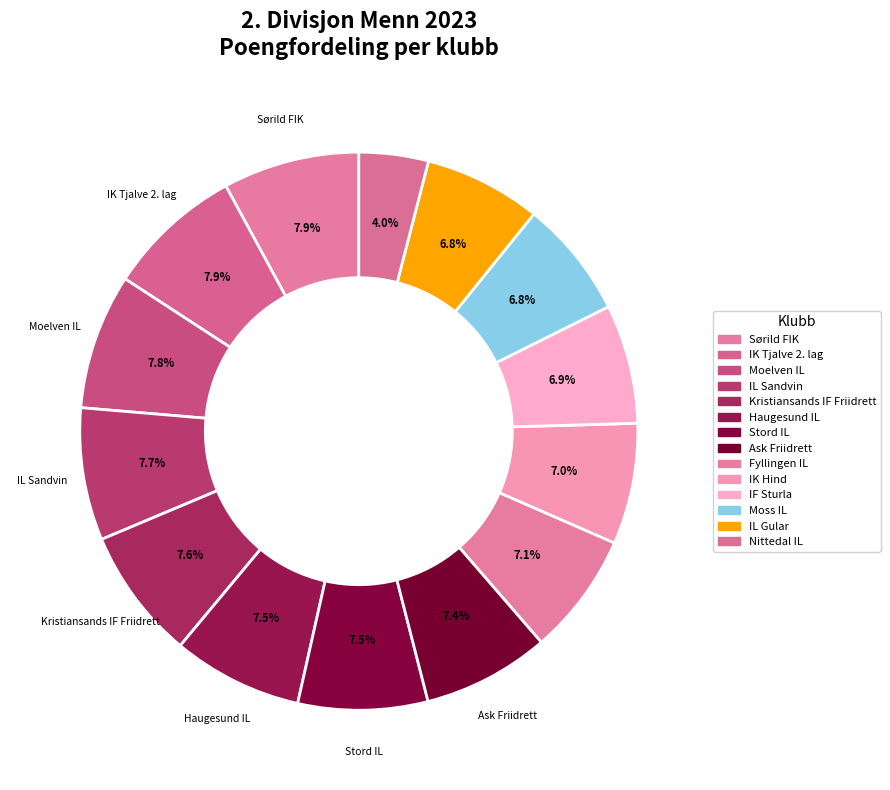

Does Moss IL represent more than half of the total?

No